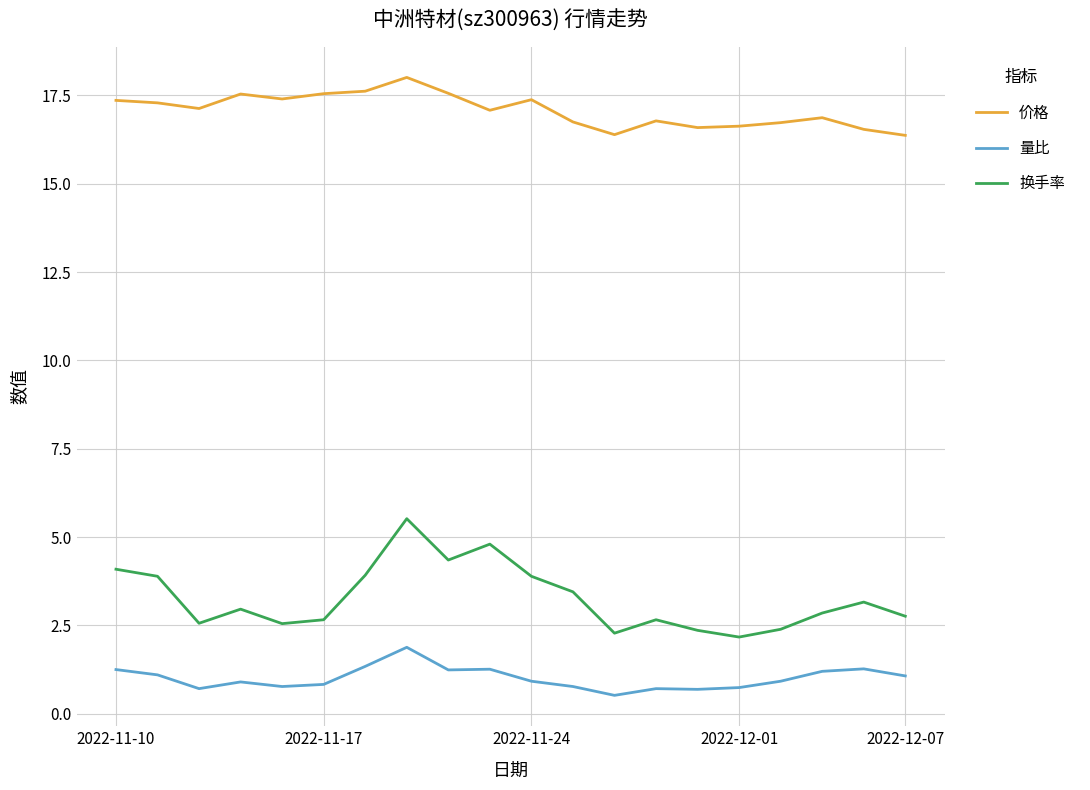

Which series has the largest range (max minus min)?

换手率